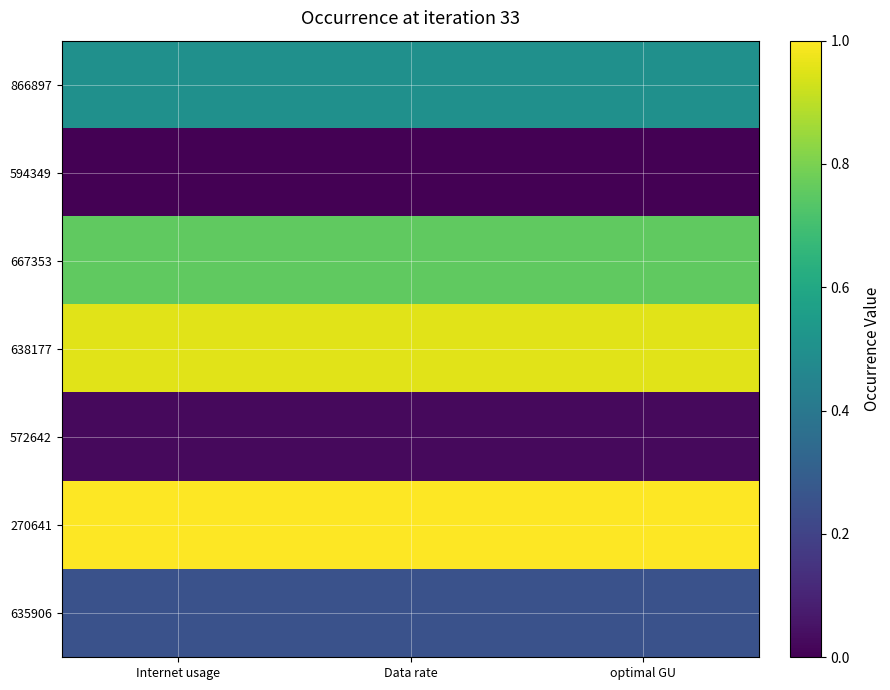

What is the total value across all series at optimal GU?

3.5